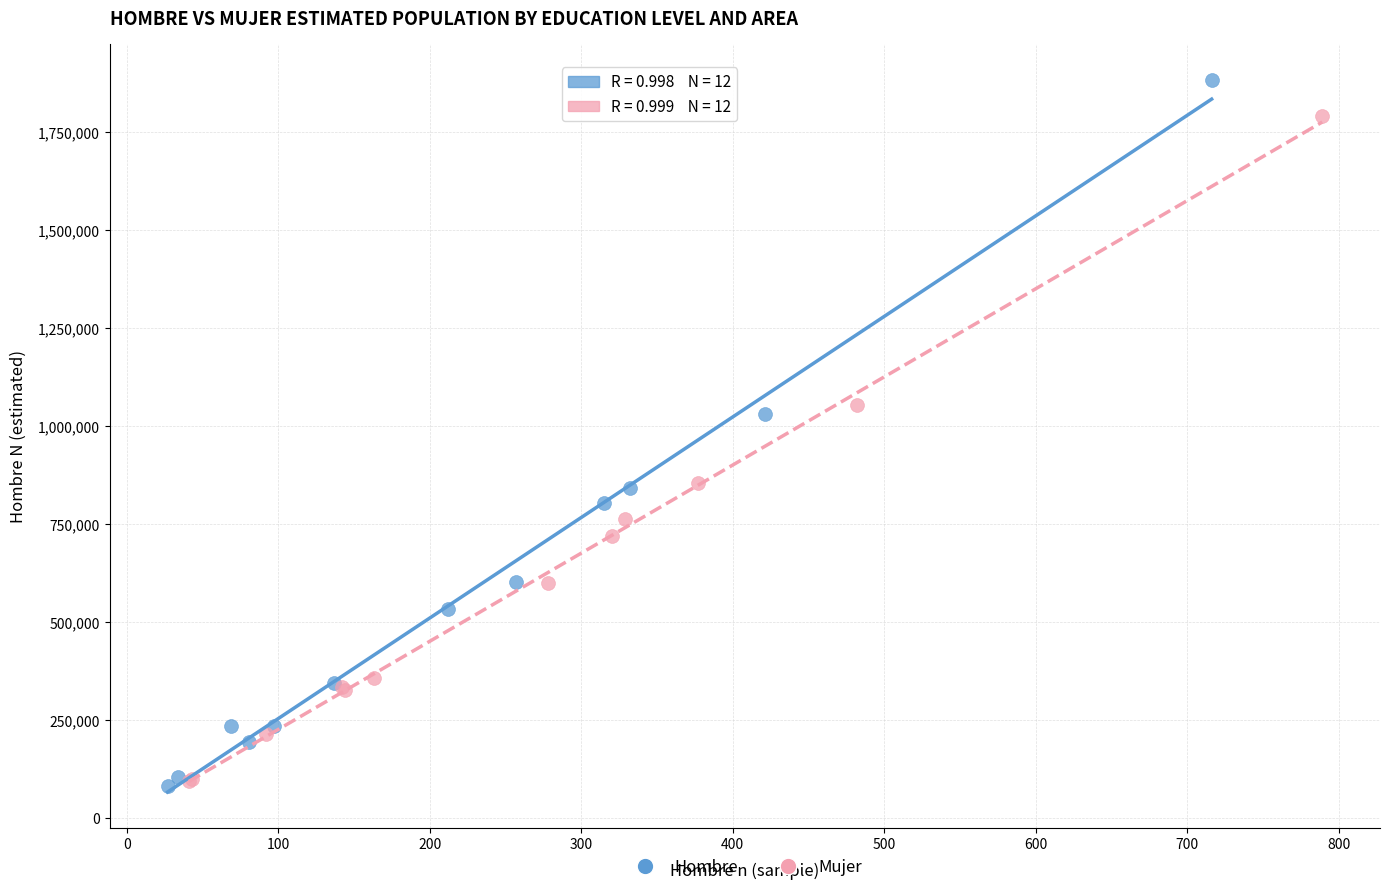

Which series has the largest Y range (max minus min)?

Hombre